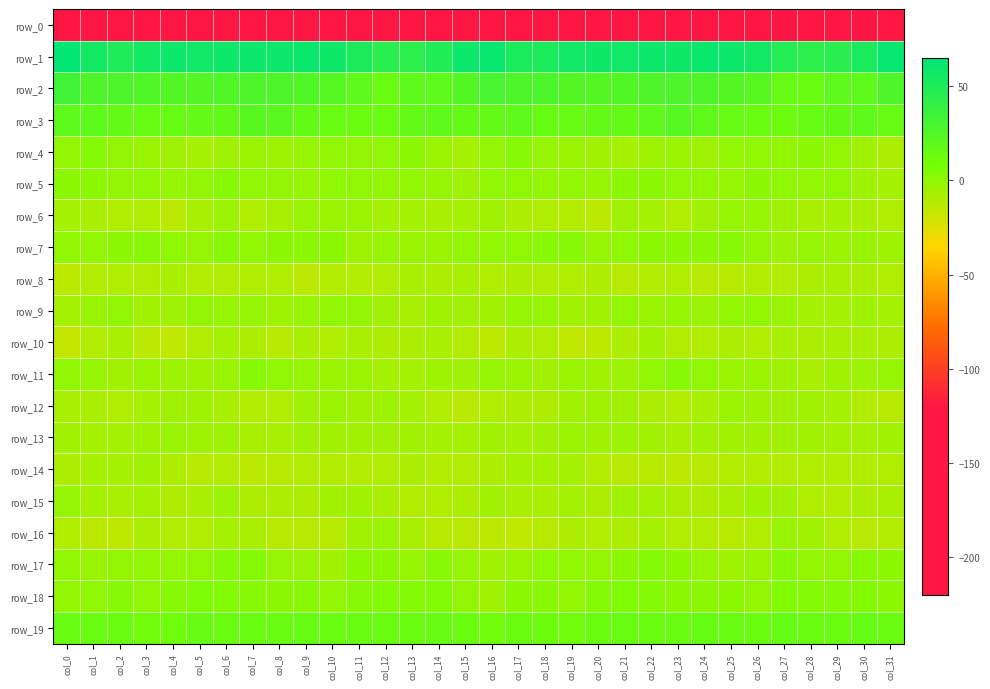

What is the difference between the maximum and minimum values in the row_7 series?

7.1